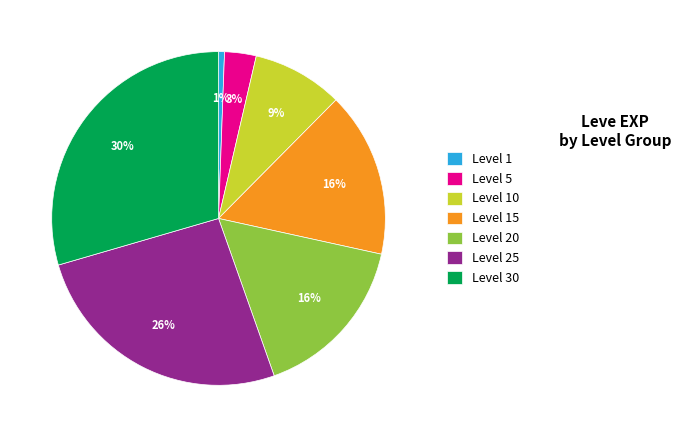

Is the sum of Level 15 and Level 20 greater than half?

No